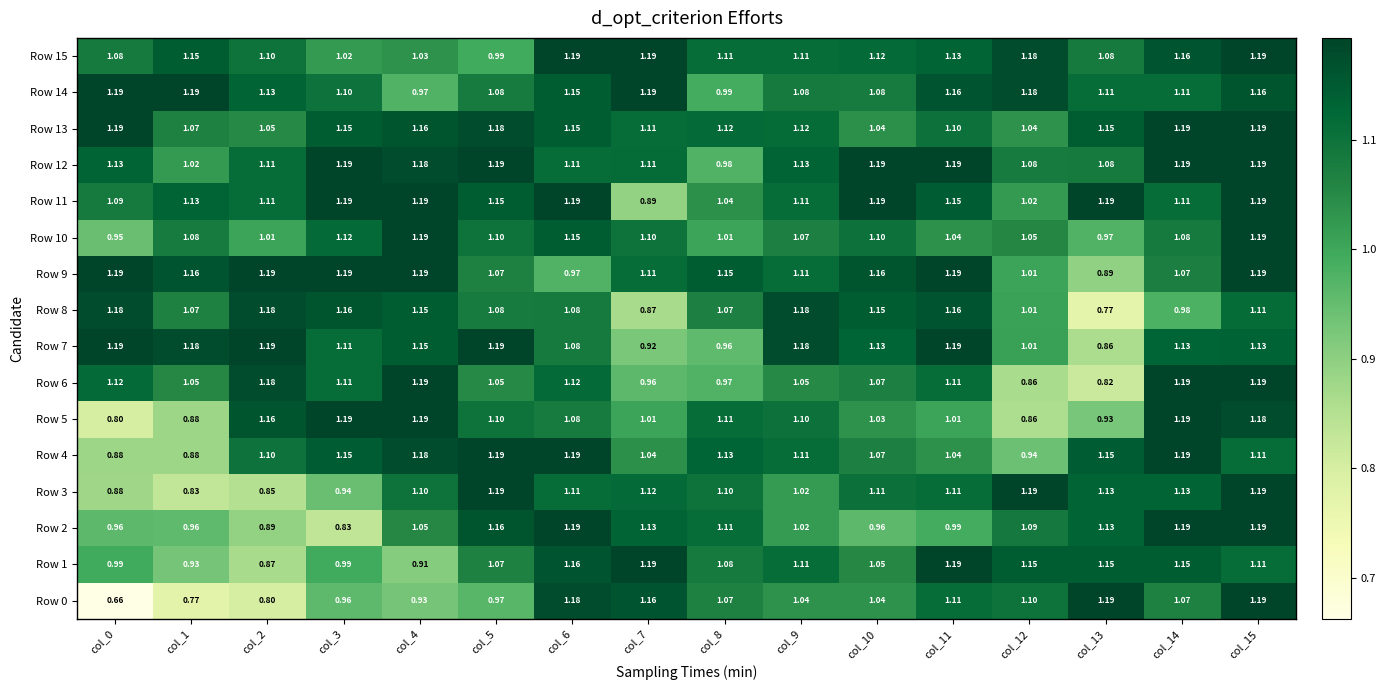

Is the value of Row 10 at col_15 greater than the value of Row 2 at col_2?

Yes